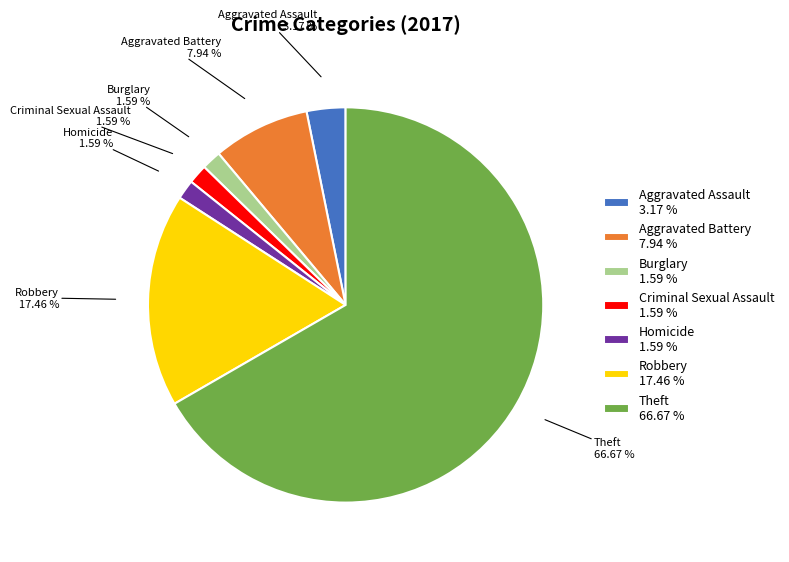

To the nearest percent, what percentage of the pie is Robbery?

17%